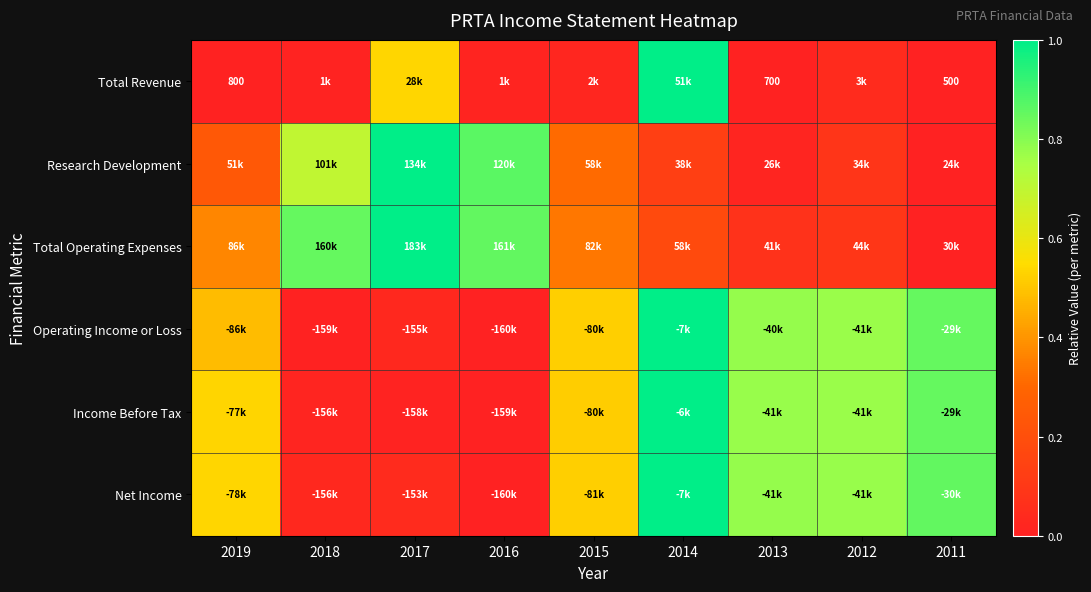

Where is Total Revenue nearest to the value 0?

2011